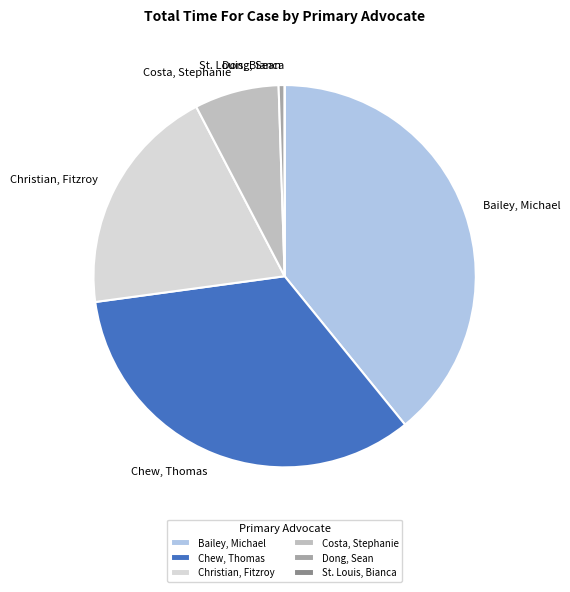

Does Bailey, Michael account for over 50% of the chart?

No